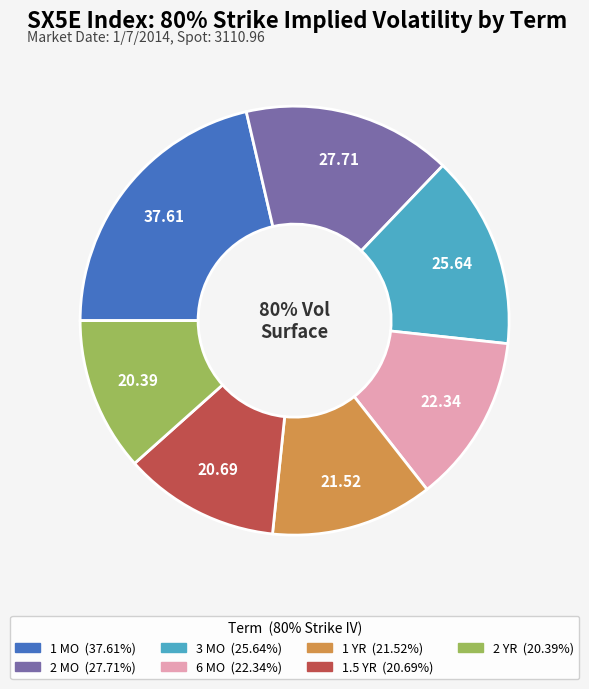

To the nearest percent, what is the difference between the largest and smallest slice percentages?

10%